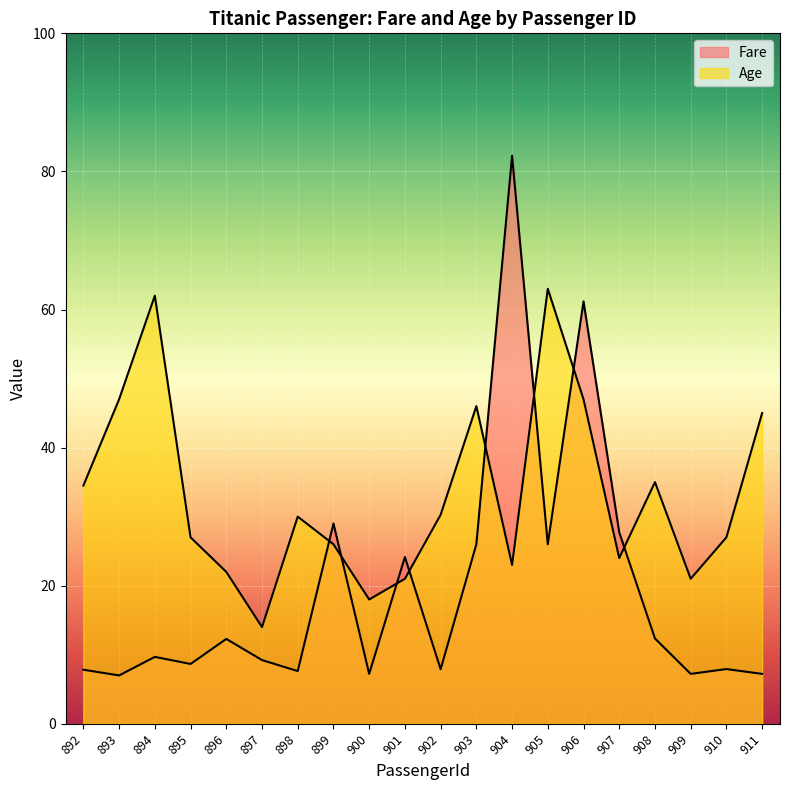

How many lines are shown in the chart?

2